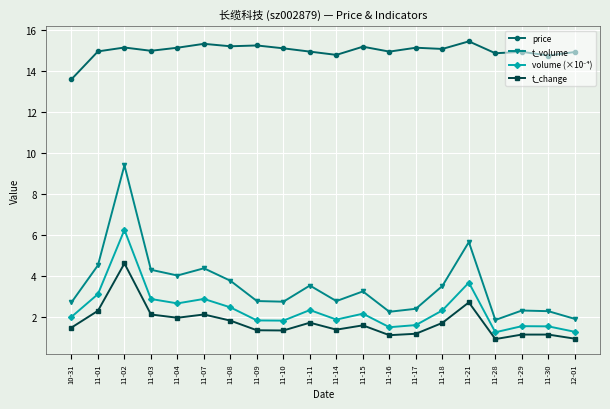

What is the value of the t_volume point at the 17th from the left?

1.9